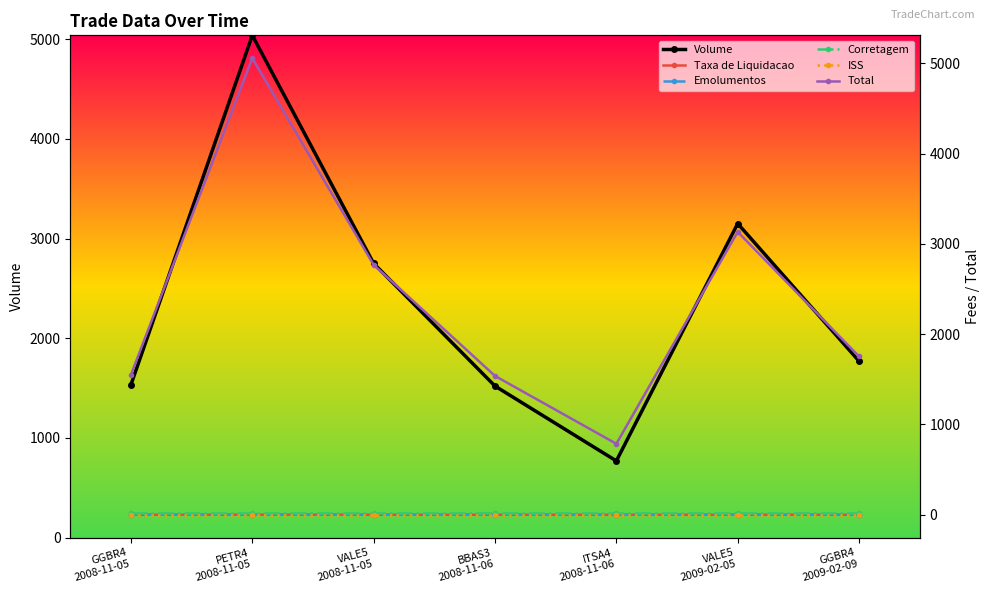

What is the value of the Taxa de Liquidacao point at the 6th from the left?

0.9